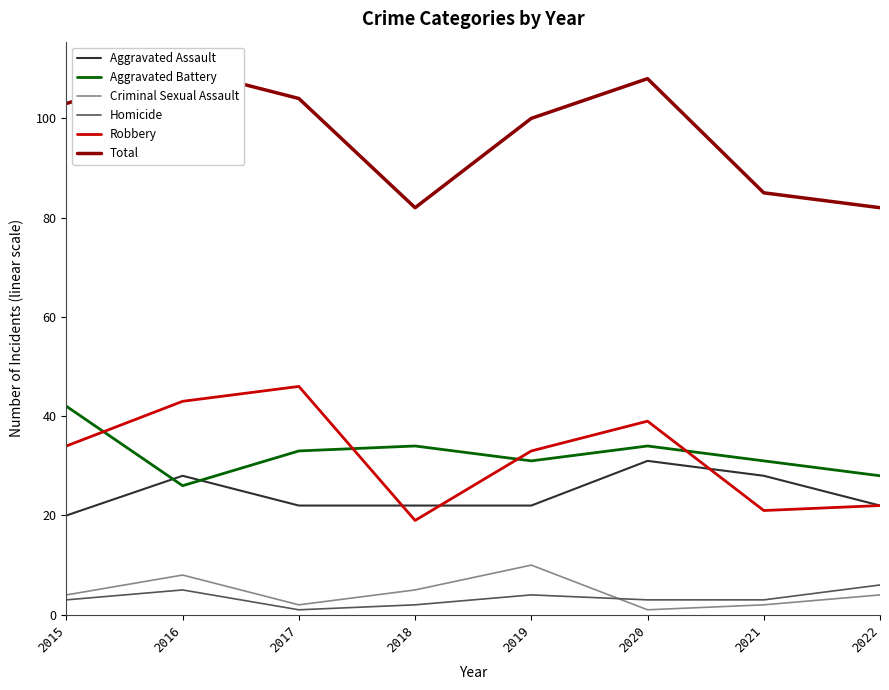

List the labels in order of Homicide value, largest first.

2022, 2016, 2019, 2015, 2020, 2021, 2018, 2017